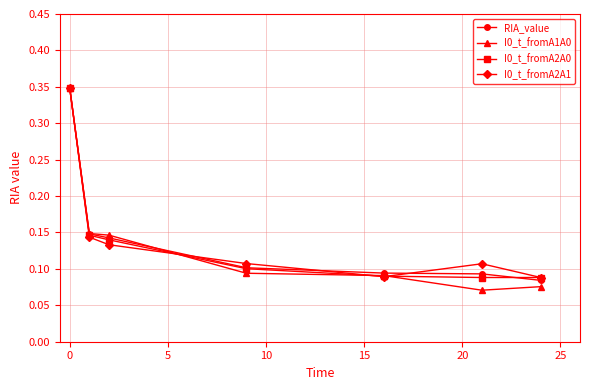

Count the I0_t_fromA1A0 values in the range 0 to 1.

7